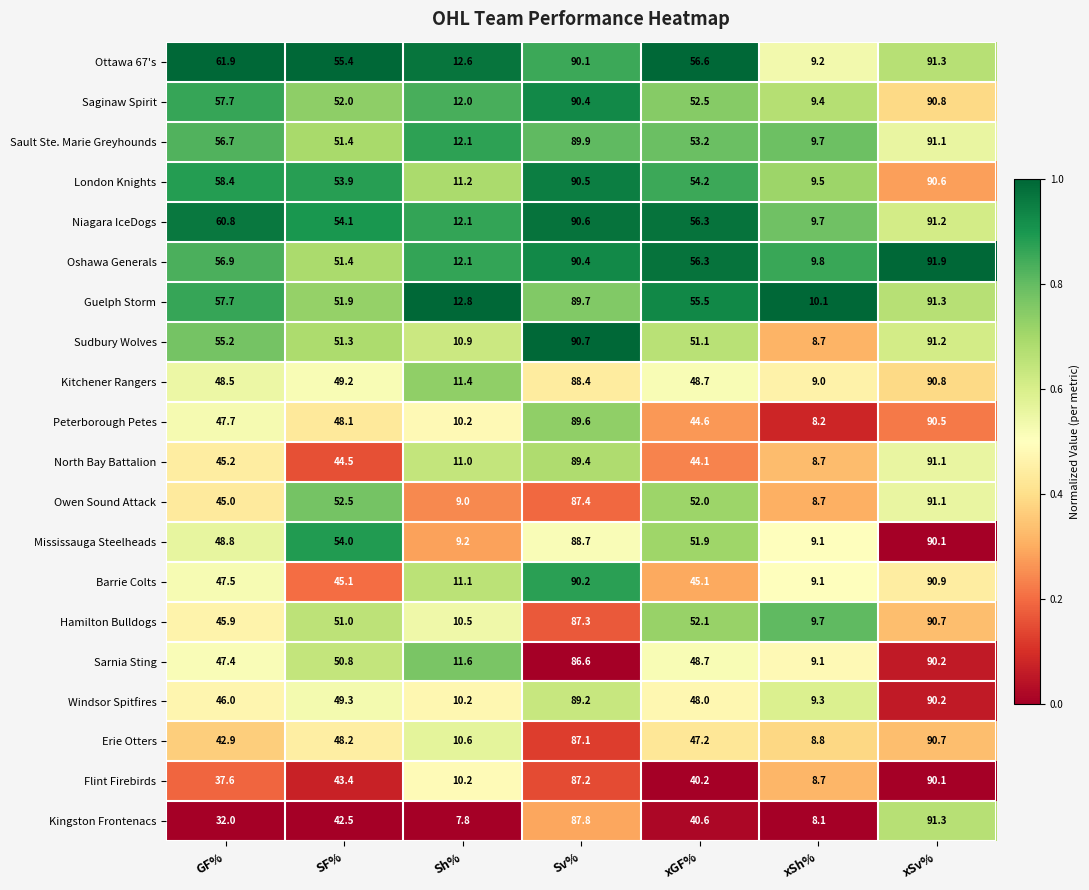

How many categories are shown in the chart?

7